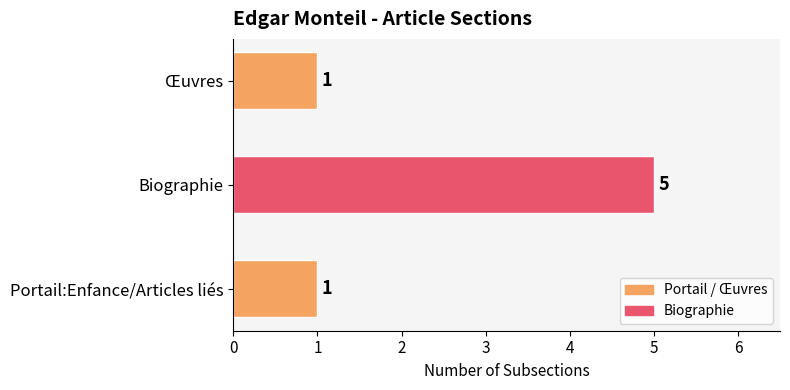

What is the difference between the maximum and minimum values?

4